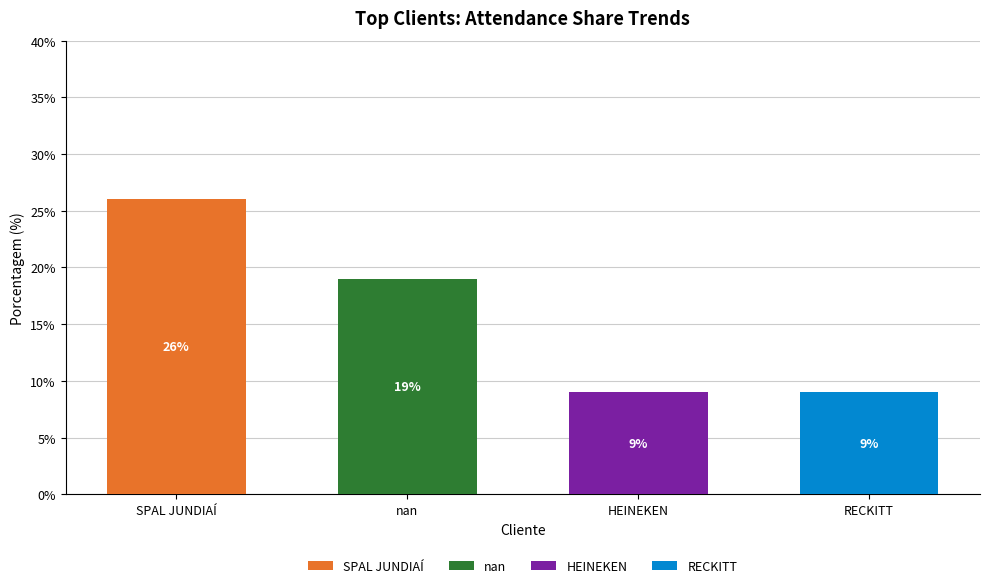

At which label does SPAL JUNDIAÍ reach its peak?

SPAL JUNDIAÍ